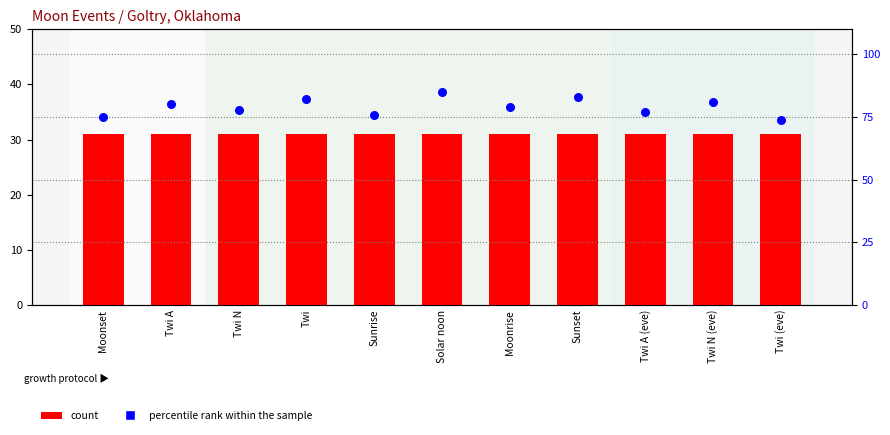

Is the value of count at Twi A greater than the value of percentile rank within the sample at Sunset?

No